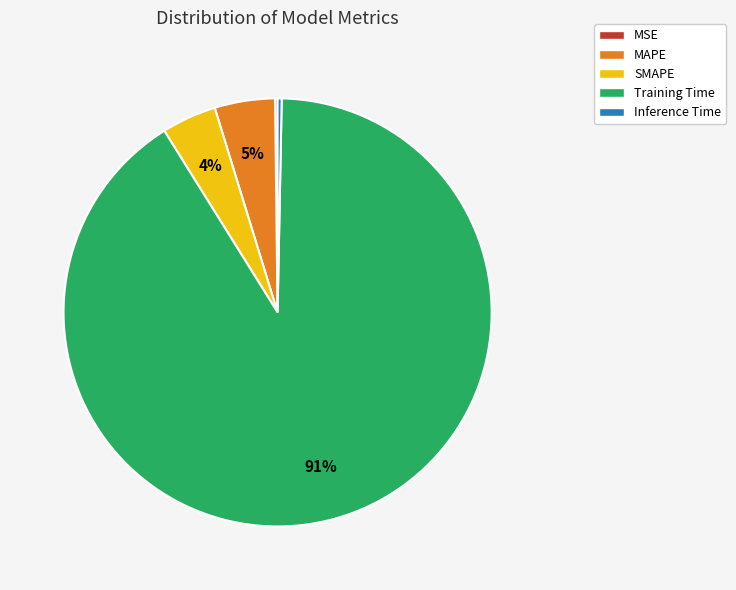

Which category has the biggest portion of the pie?

Training Time